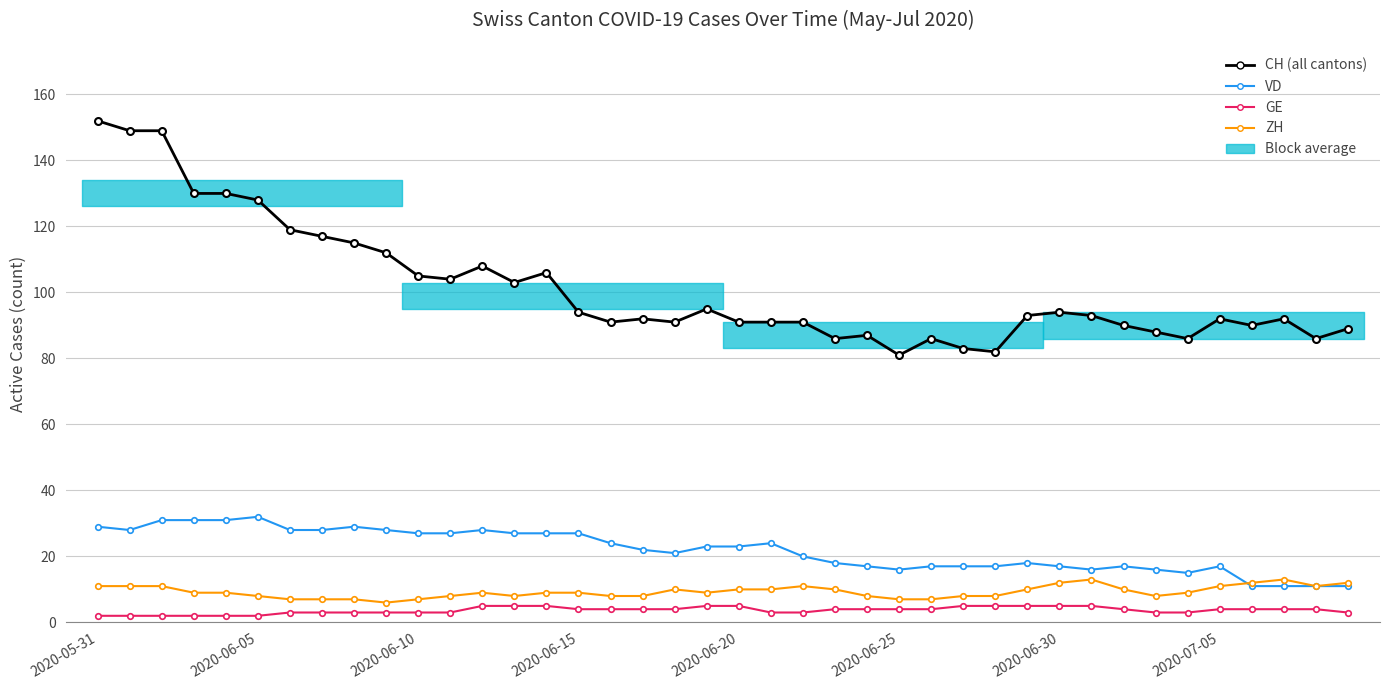

True or false: VD and GE intersect in this chart.

False